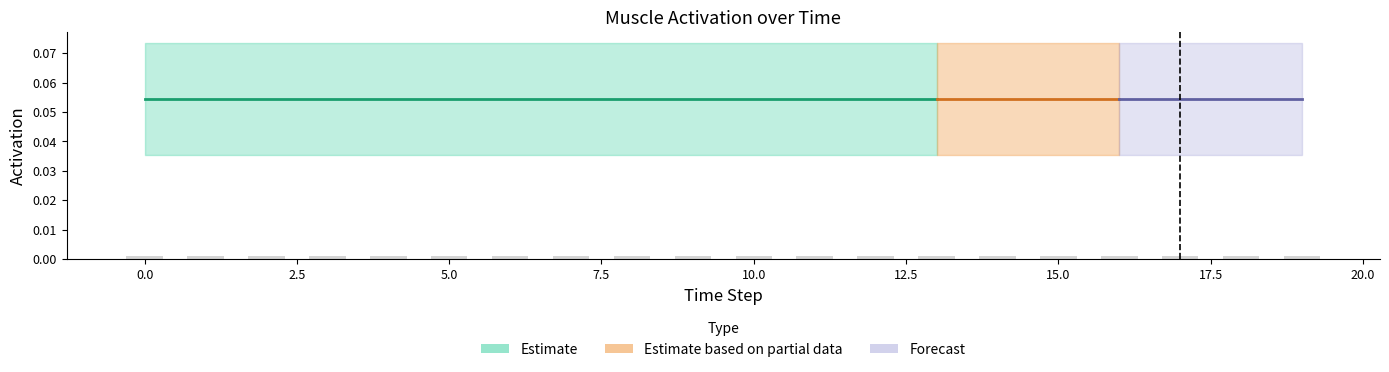

The chart shows a value of 0.0 at 11. True or false?

False